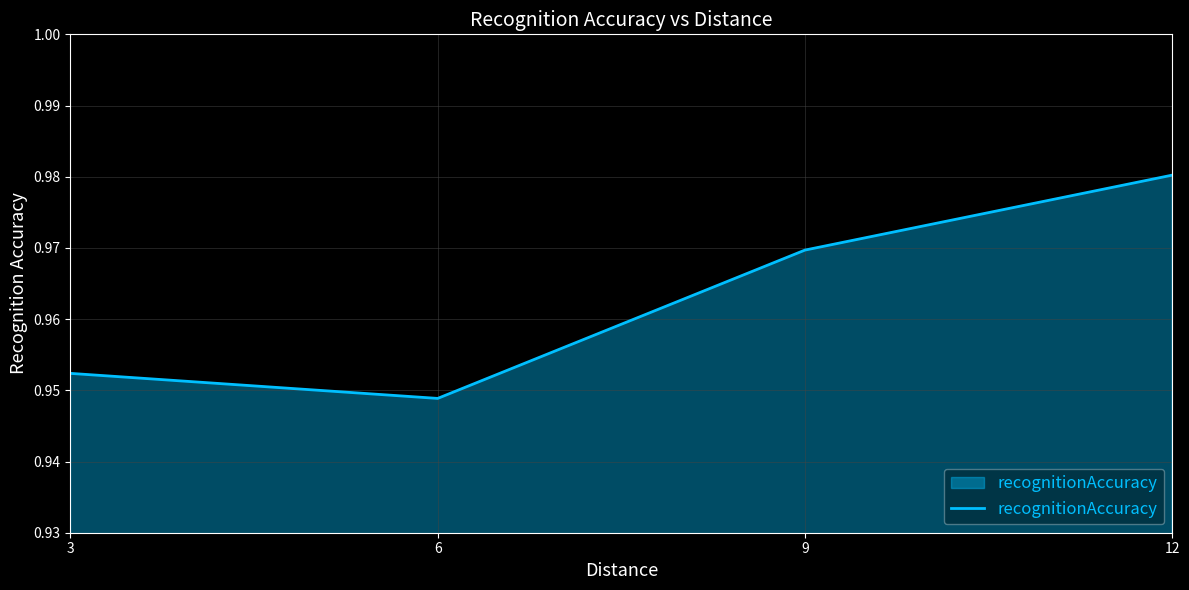

True or false: there are more than 2 points higher than both neighbors.

False